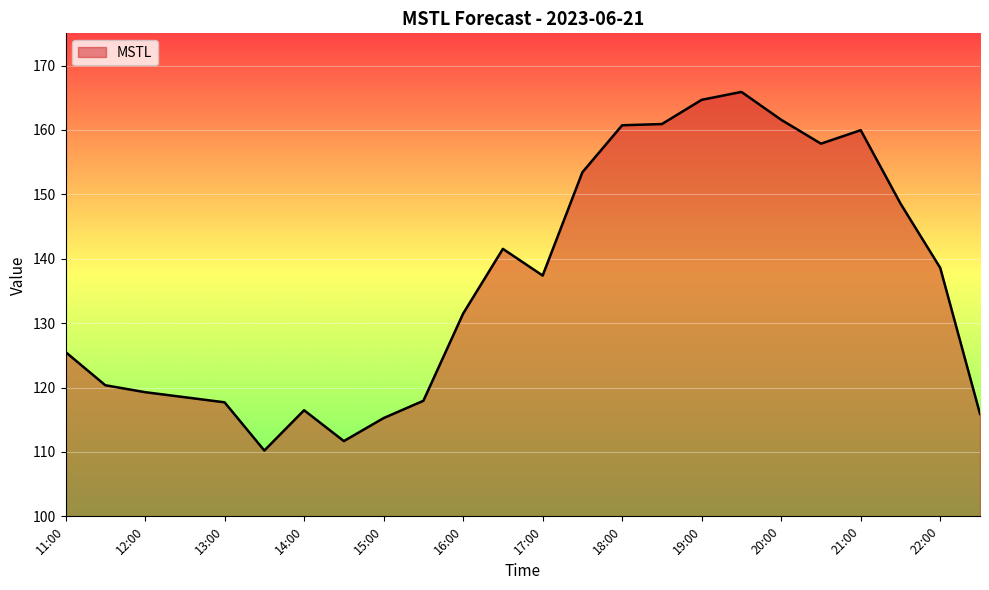

Count the number of data series in this chart.

1